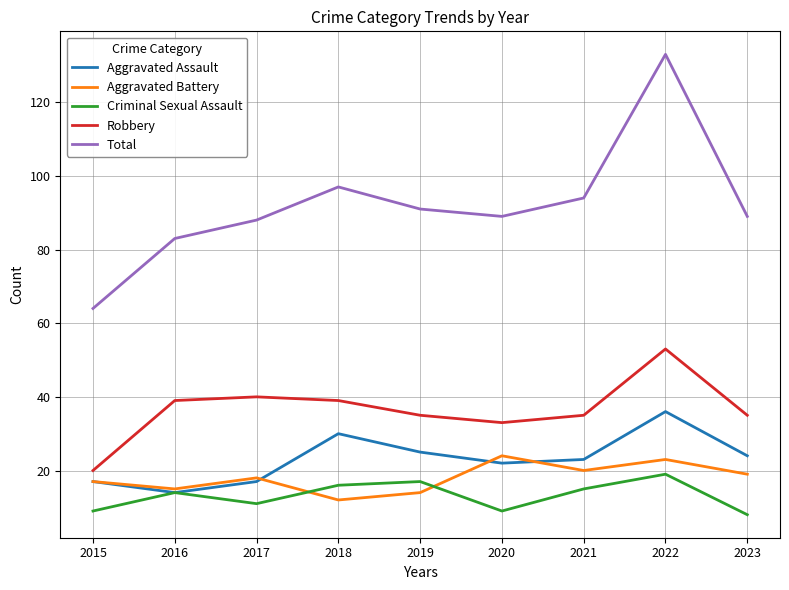

Between 2020 and 2022, which series saw the biggest shift?

Total